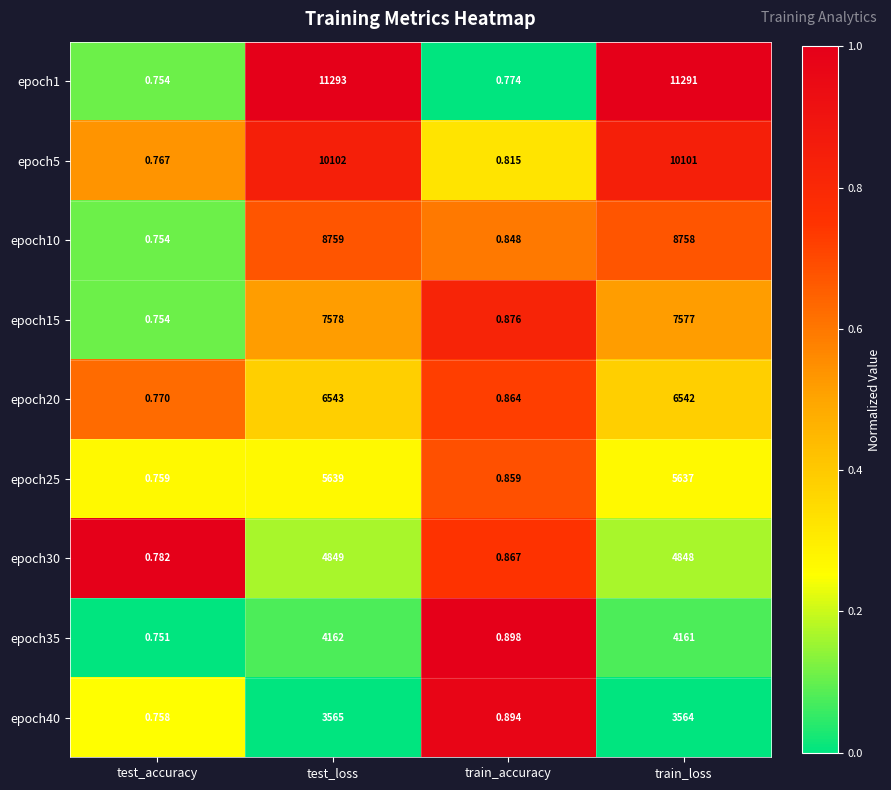

Between test_accuracy and train_loss, which series saw the biggest shift?

epoch1